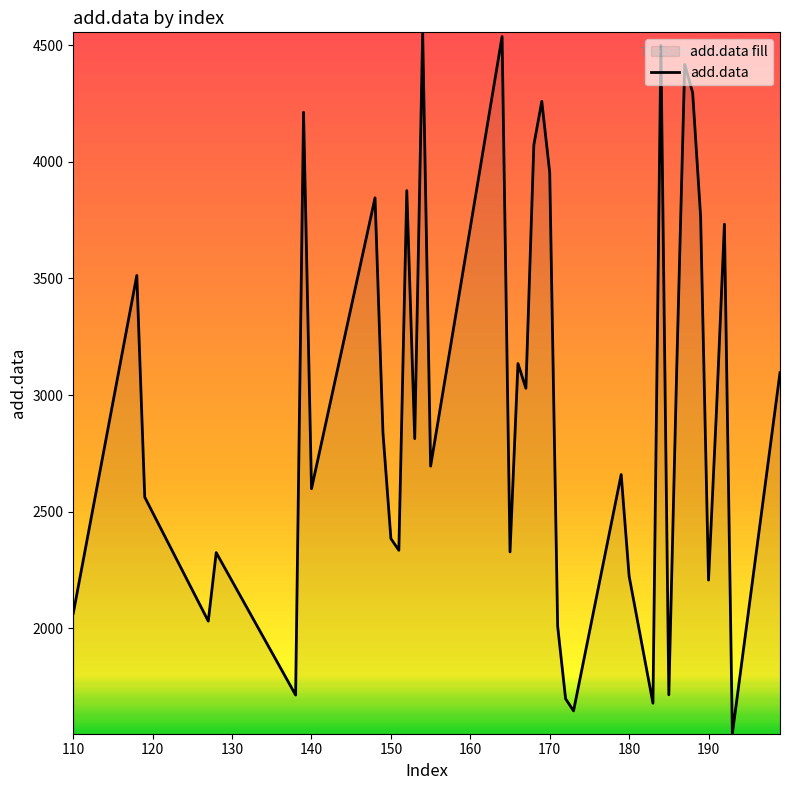

What is the smallest value displayed?

1547